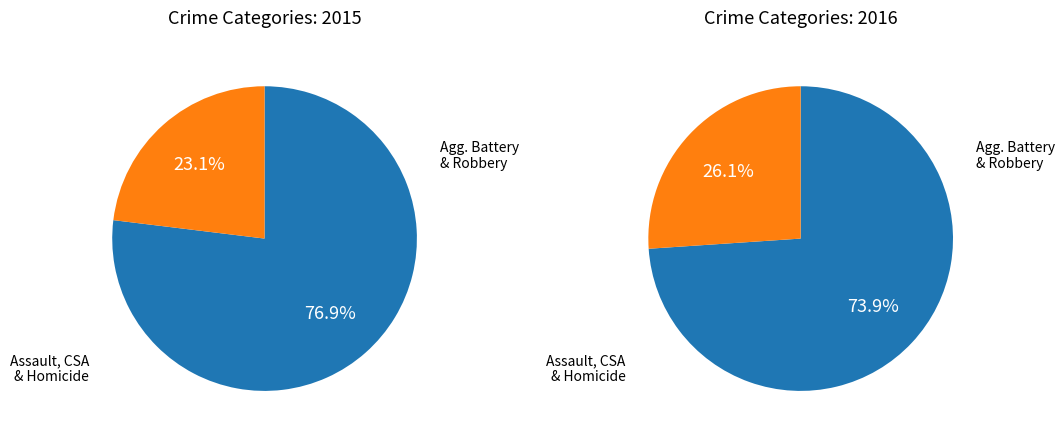

Which has a higher value, Criminal Sexual Assault or Robbery?

Robbery